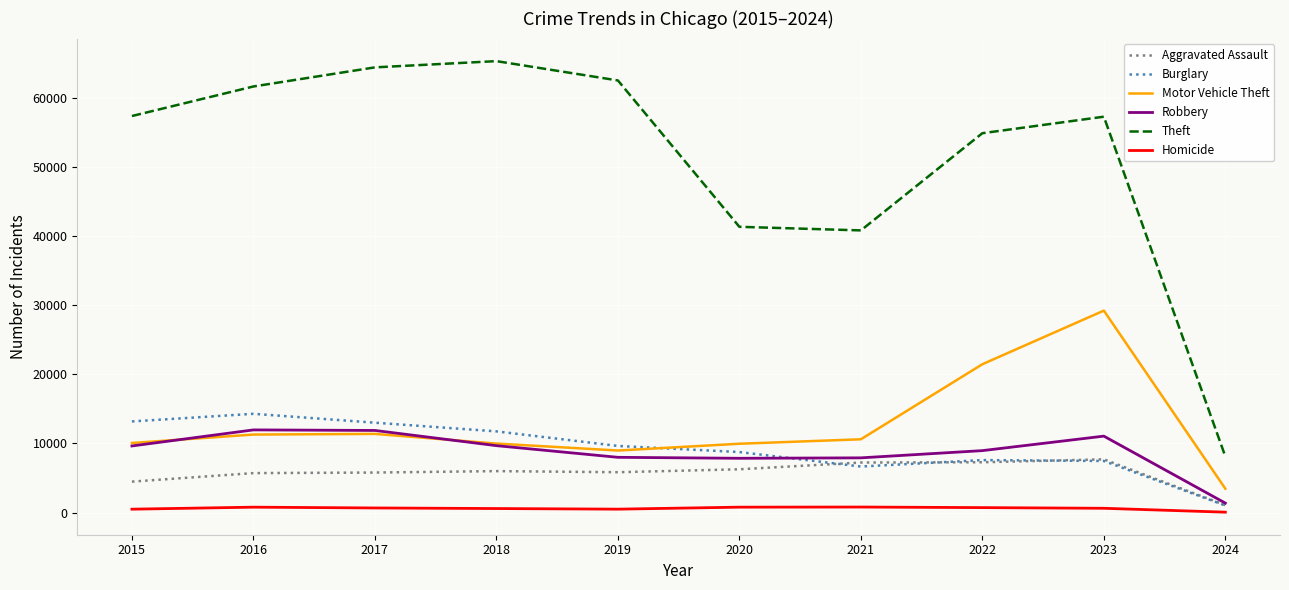

True or false: Theft and Motor Vehicle Theft intersect in this chart.

False